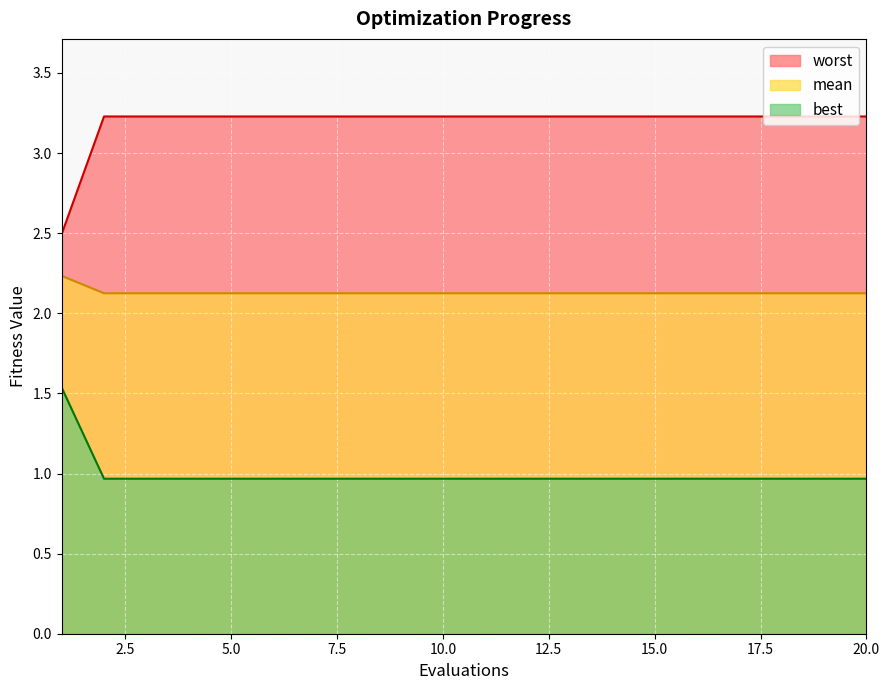

True or false: mean and best intersect in this chart.

False